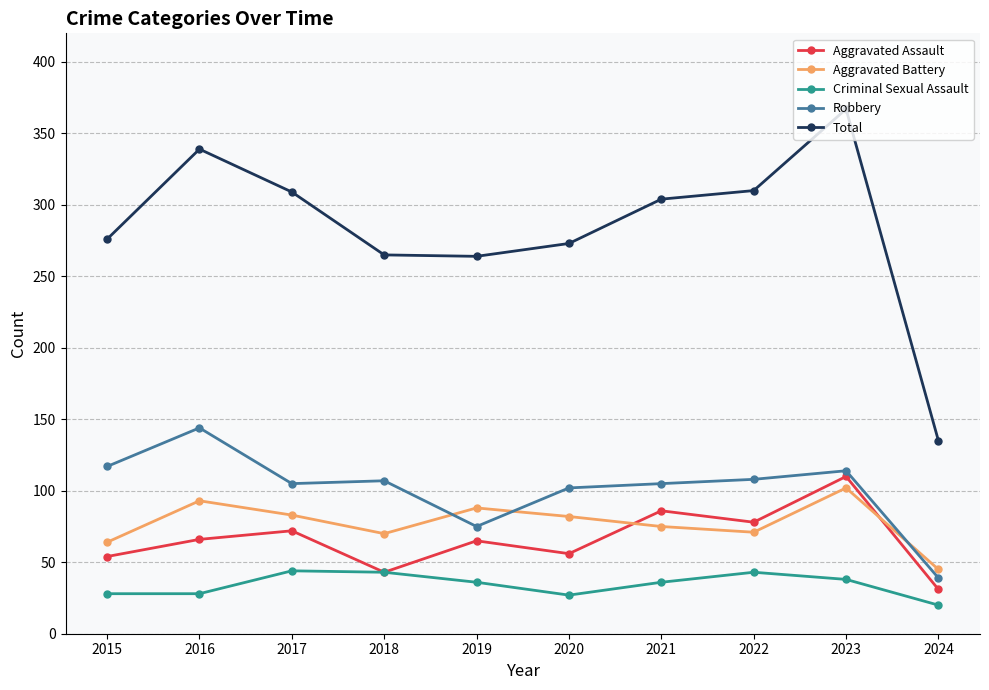

What is the difference between the second highest and second lowest values in the Aggravated Battery series?

29